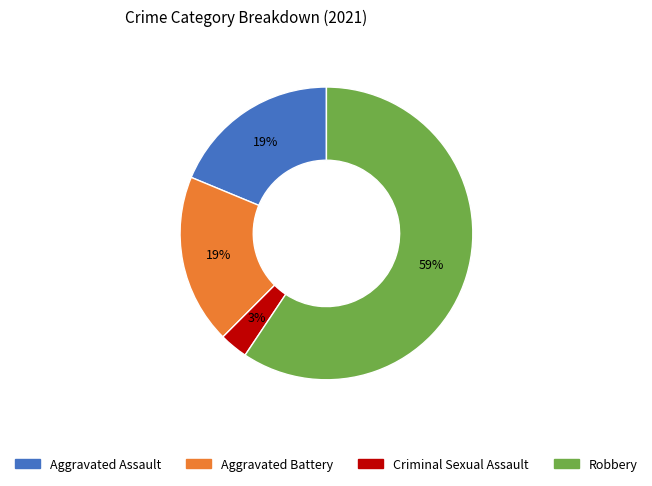

Combined, do Aggravated Assault and Robbery account for over 50%?

Yes